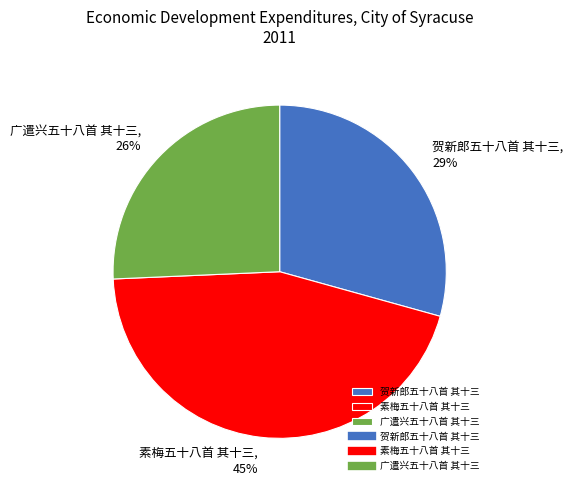

Does any single category account for the majority?

No